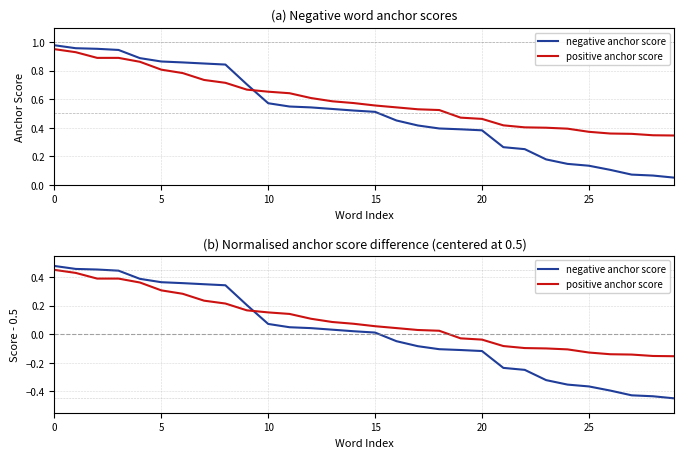

Read the negative anchor score value at 29.

-0.4